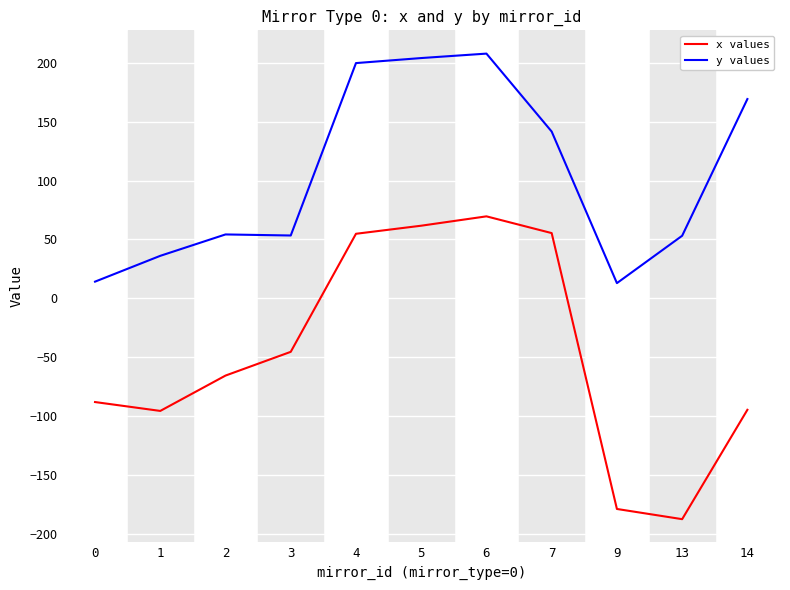

How many lines are shown in the chart?

2